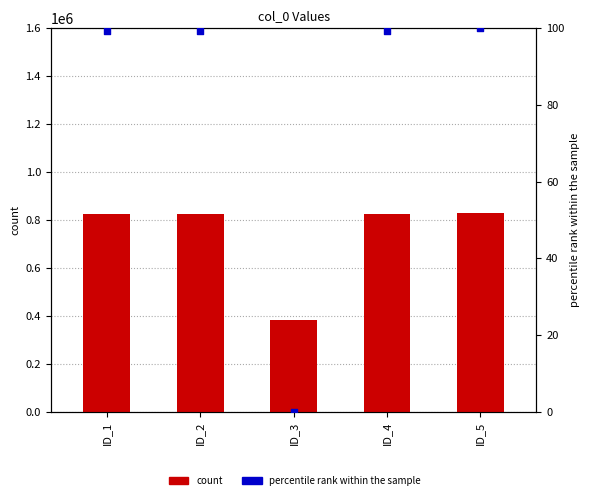

What is the total value across all series at ID_4?

826063.2